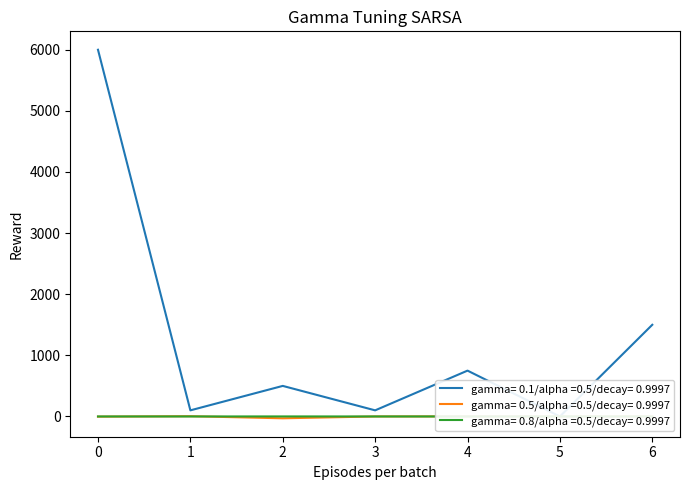

Which series ends up on top after the final intersection of gamma= 0.8/alpha =0.5/decay= 0.9997 and gamma= 0.5/alpha =0.5/decay= 0.9997?

gamma= 0.5/alpha =0.5/decay= 0.9997